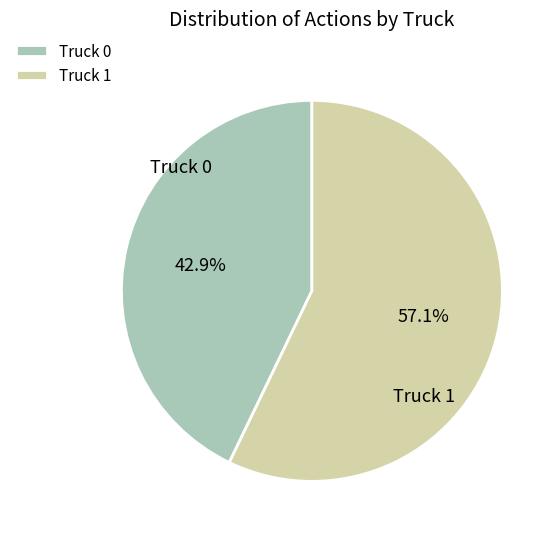

How many segments does this pie chart have?

2